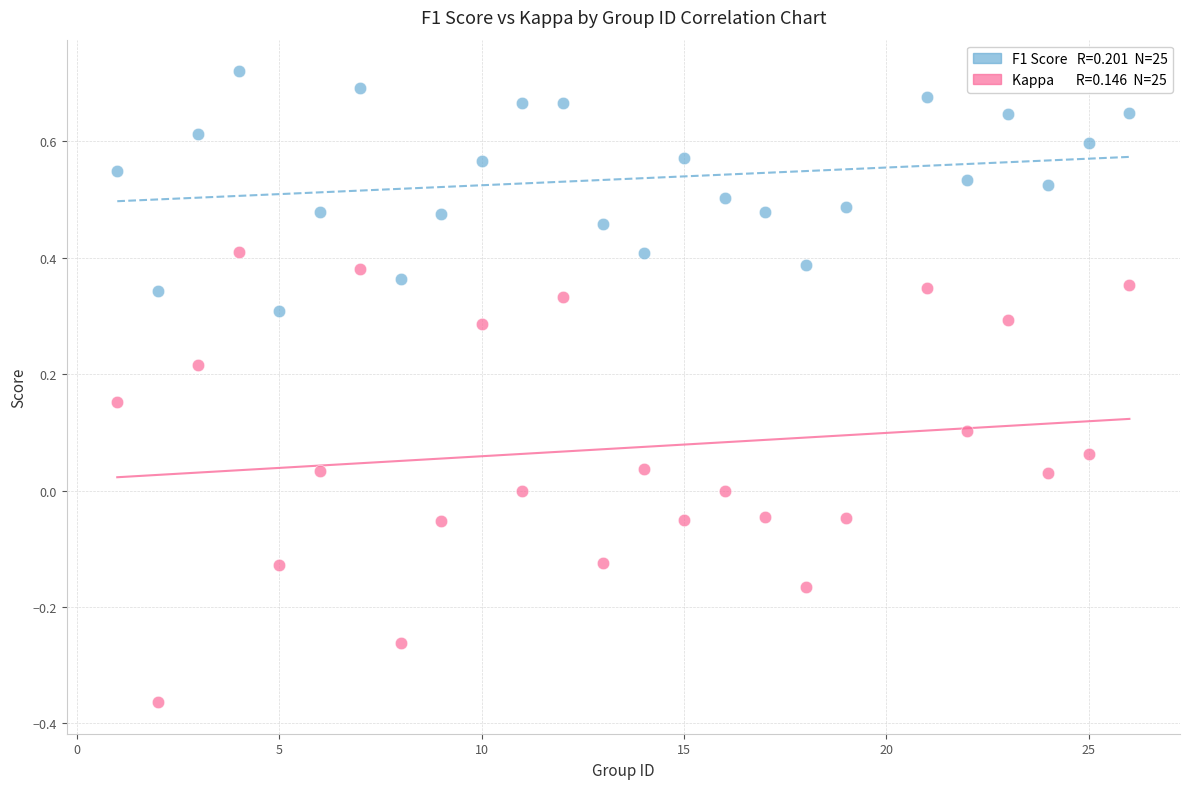

Across all data points, what is the range of Y values (max minus min)?

1.1